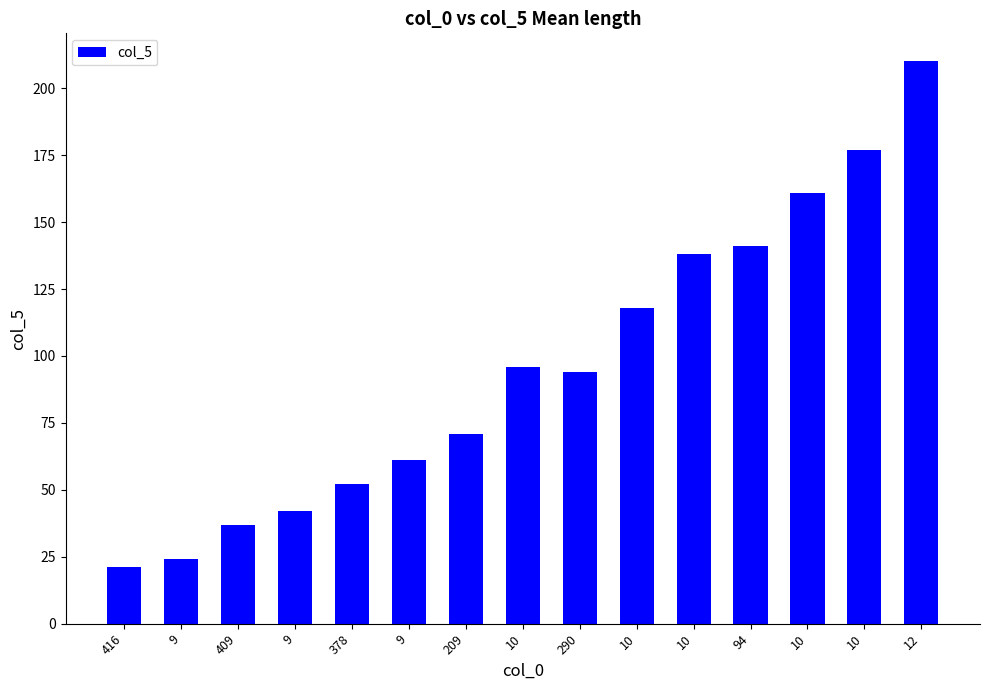

The chart shows a value of 118 at 10. True or false?

True